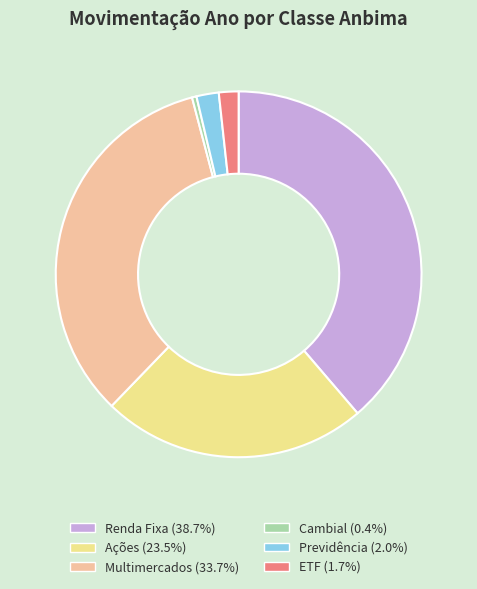

Combined, do Previdência and Cambial account for over 50%?

No